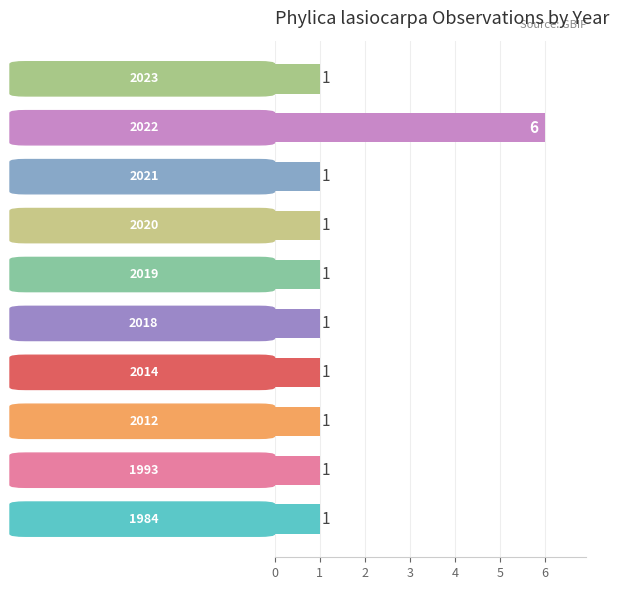

Reading bottom to top, list all the values displayed in this chart.

1	1	1	1	1	1	1	1	6	1